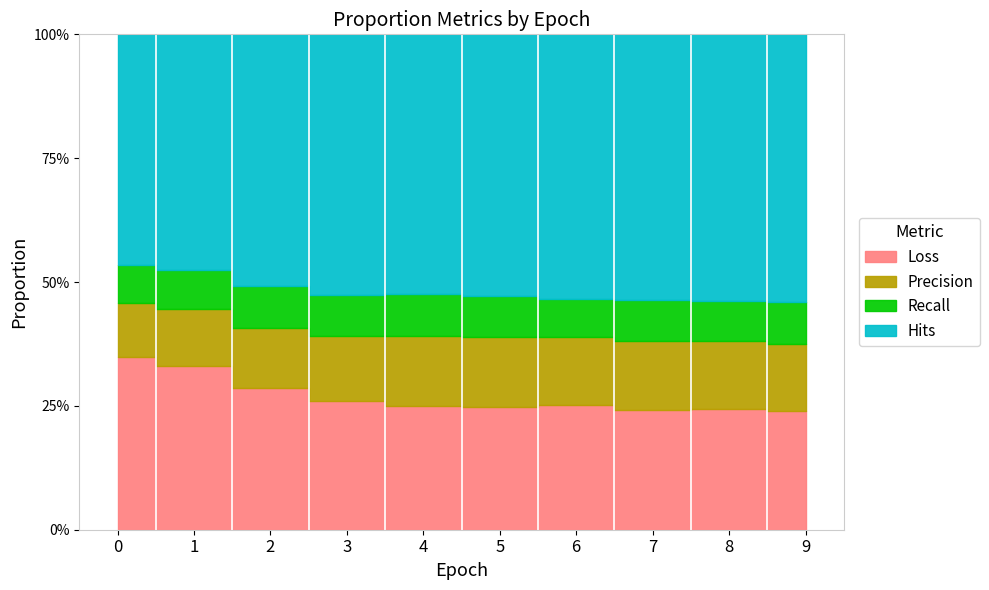

At how many categories does at least one series exceed 0?

10